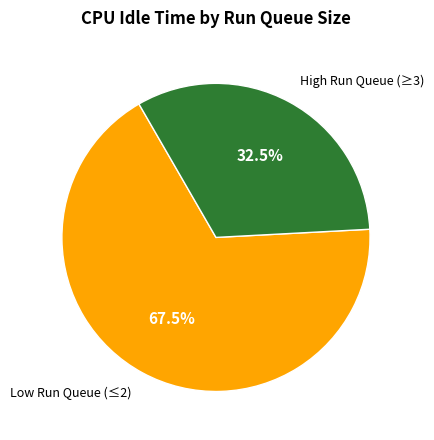

Approximately how many times larger is the value at High Run Queue (≥3) compared to Low Run Queue (≤2)?

0.5